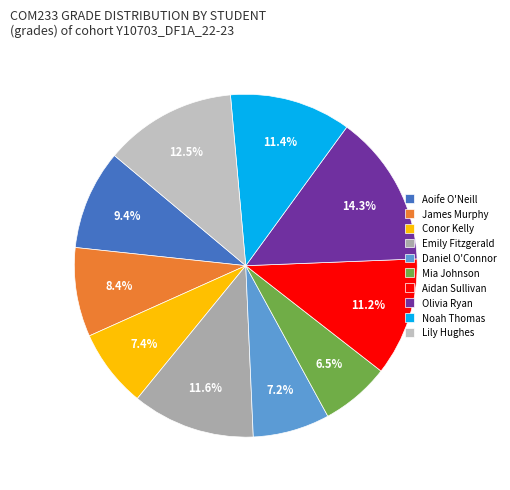

To the nearest percent, what is the combined percentage of Emily Fitzgerald and James Murphy?

20%